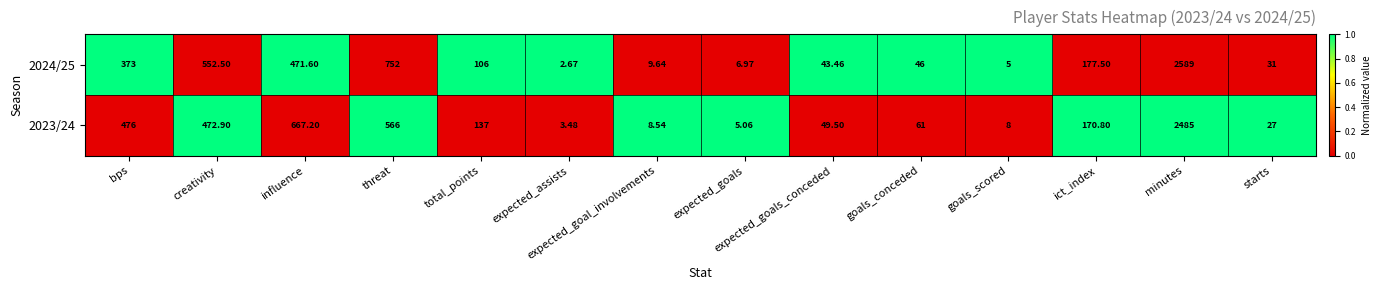

Where does the 2023/24 series first go above 137?

bps